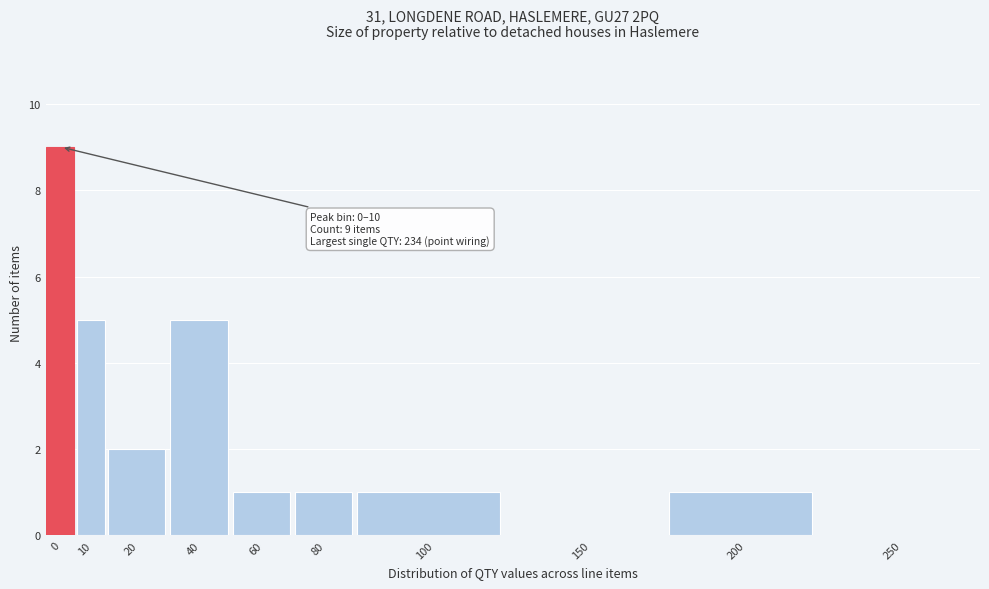

Reading left to right, what are all the values shown in this chart?

0=9	10=5	20=2	40=5	60=1	80=1	100=1	150=0	200=1	250=0